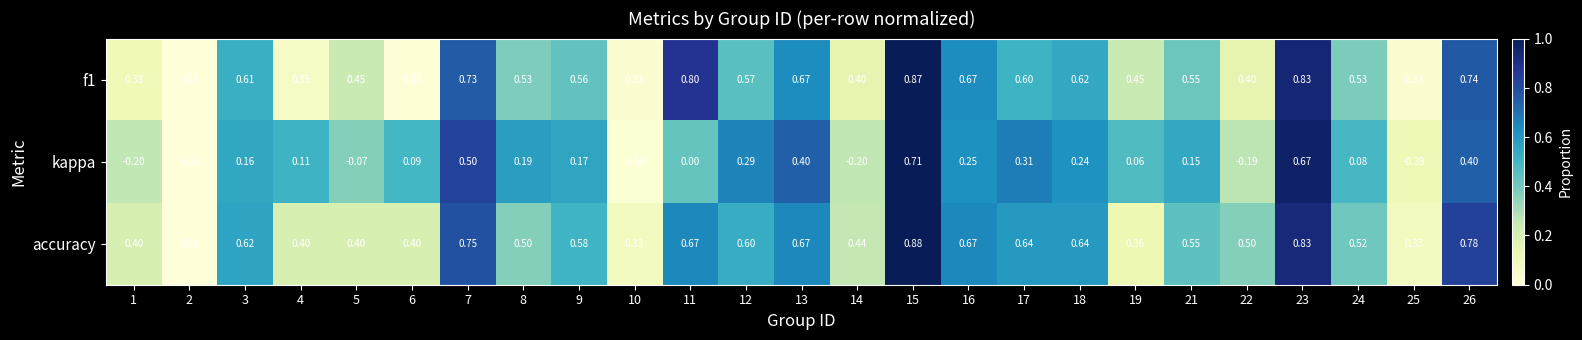

Is the value of accuracy at 23 greater than the value of f1 at 6?

Yes